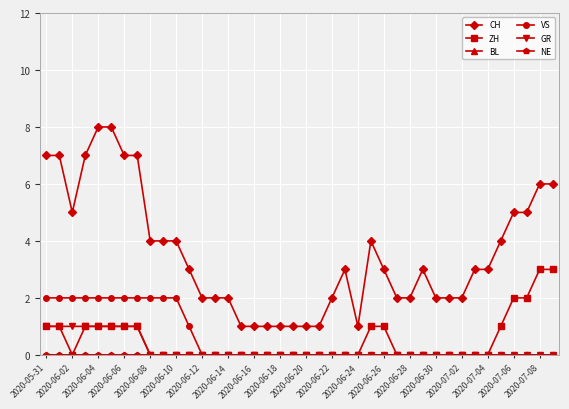

Does the chart have visible grid lines?

Yes